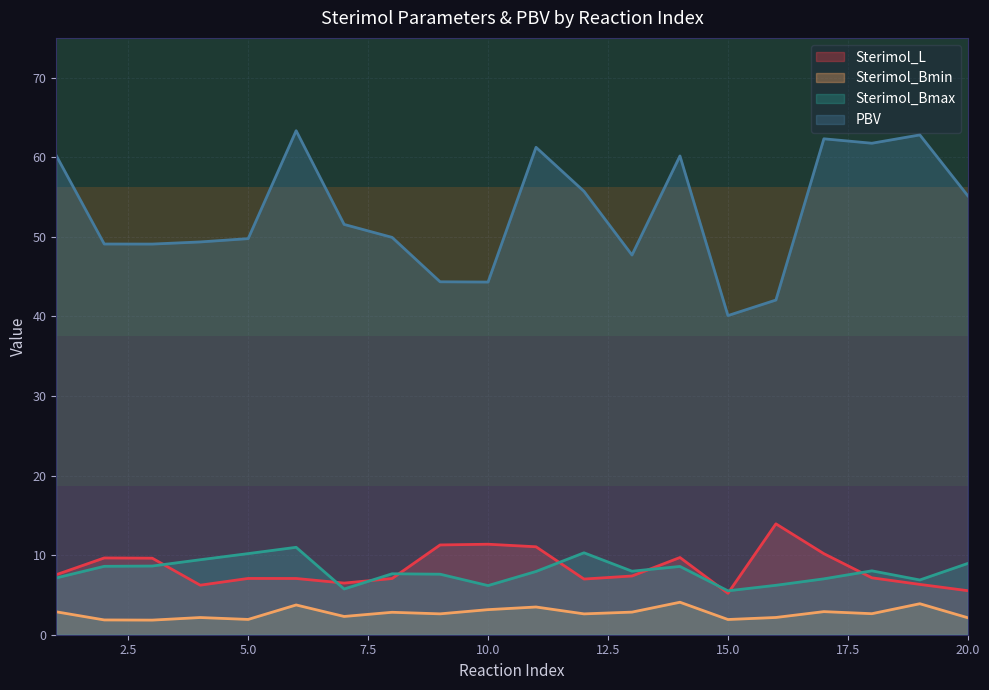

Reading left to right, extract all data points from this chart.

Sterimol_L: 1=7.5	2=9.6	3=9.6	4=6.2	5=7.1	6=7.1	7=6.5	8=7.1	9=11.3	10=11.4	11=11.1	12=7.0	13=7.4	14=9.7	15=5.2	16=13.9	17=10.2	18=7.2	19=6.3	20=5.5
Sterimol_Bmin: 1=2.9	2=1.9	3=1.8	4=2.2	5=1.9	6=3.7	7=2.3	8=2.8	9=2.6	10=3.2	11=3.5	12=2.6	13=2.8	14=4.1	15=1.9	16=2.2	17=2.9	18=2.6	19=3.9	20=2.1
Sterimol_Bmax: 1=7.1	2=8.6	3=8.6	4=9.4	5=10.2	6=11.0	7=5.7	8=7.7	9=7.6	10=6.2	11=7.9	12=10.3	13=8.0	14=8.6	15=5.5	16=6.2	17=7.0	18=8.0	19=6.9	20=9.0
PBV: 1=60.2	2=49.1	3=49.1	4=49.4	5=49.8	6=63.3	7=51.6	8=49.9	9=44.4	10=44.3	11=61.2	12=55.7	13=47.7	14=60.2	15=40.1	16=42.1	17=62.3	18=61.8	19=62.8	20=55.2